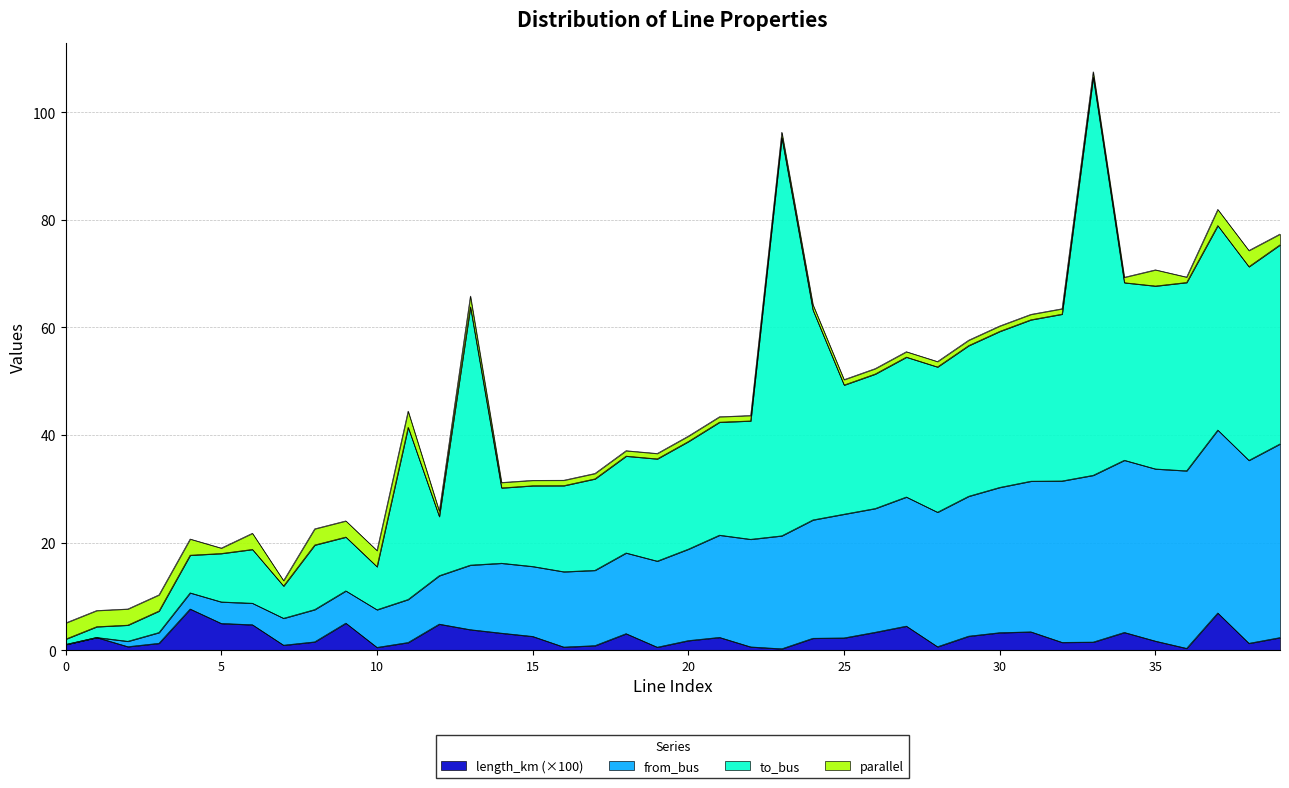

Count the number of categories in the chart.

40